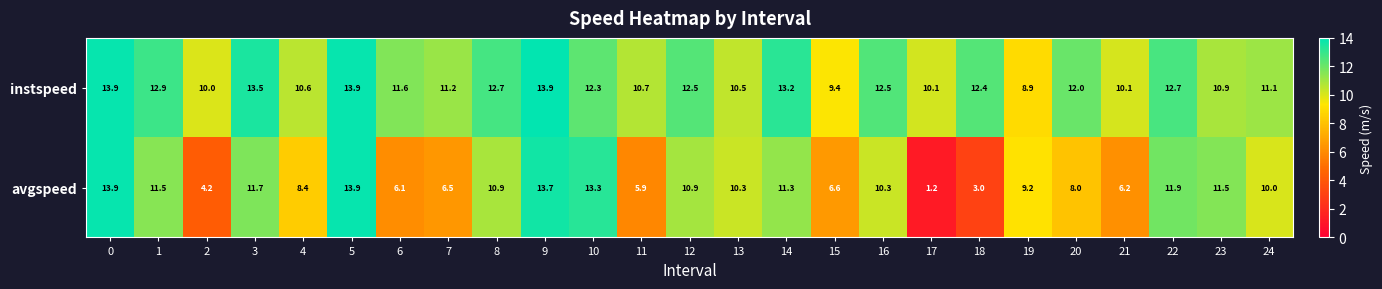

What is the minimum value shown in the chart?

1.2